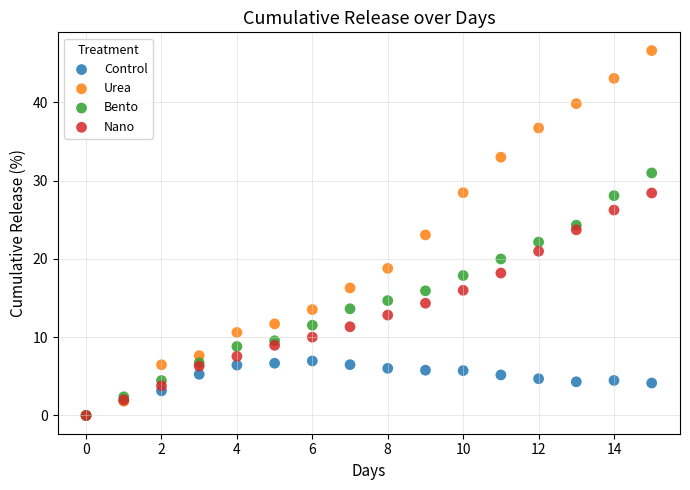

What are all the series names shown in the legend?

Control, Urea, Bento, Nano